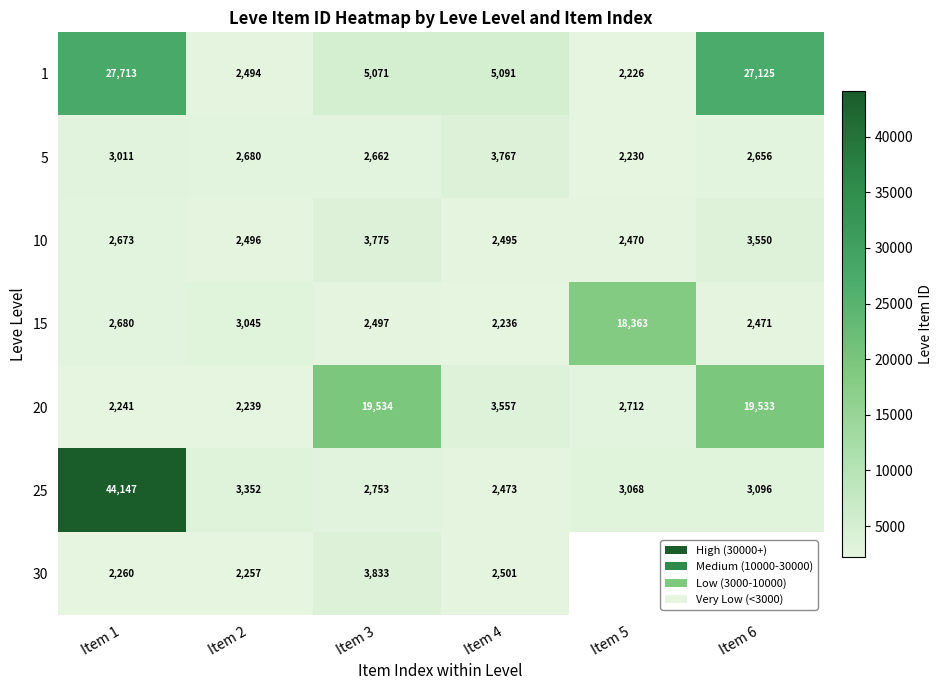

Which category has the lowest value in the 1 series?

Item 5